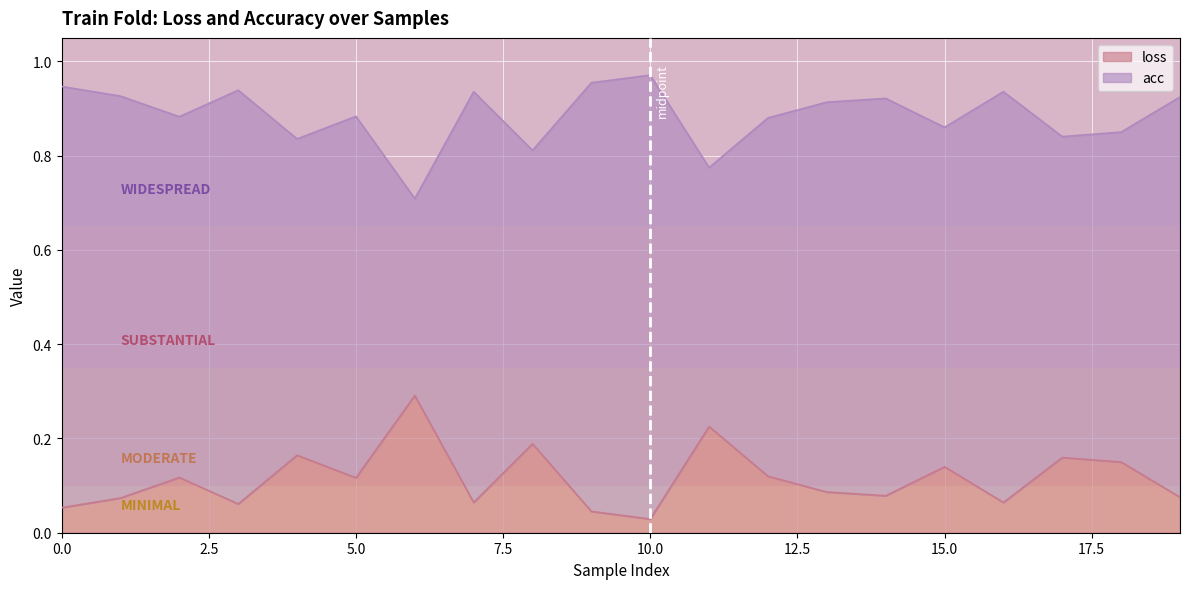

Where is the first local maximum for acc?

3